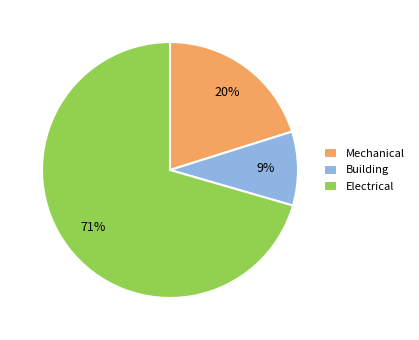

Which category has the biggest portion of the pie?

Electrical